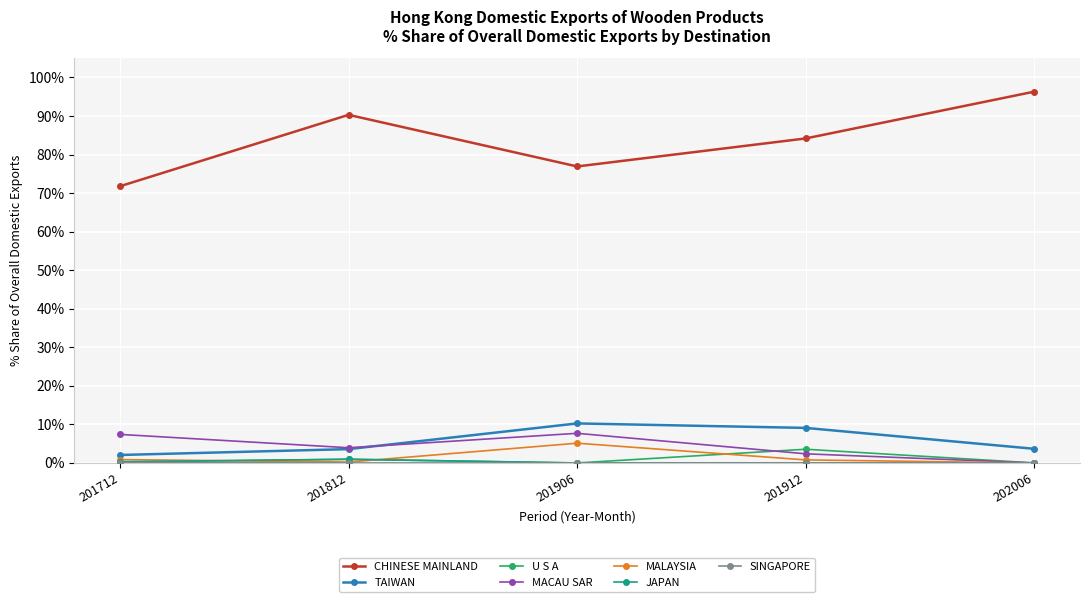

True or false: CHINESE MAINLAND and MALAYSIA cross at least once.

False